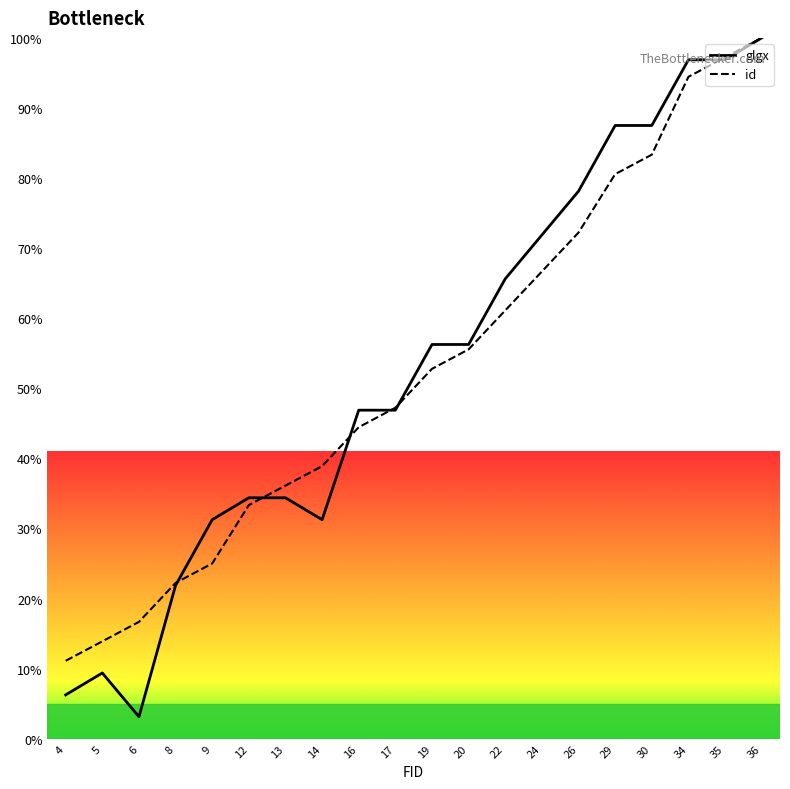

What is the difference between the maximum and minimum values in the glgx series?

96.9